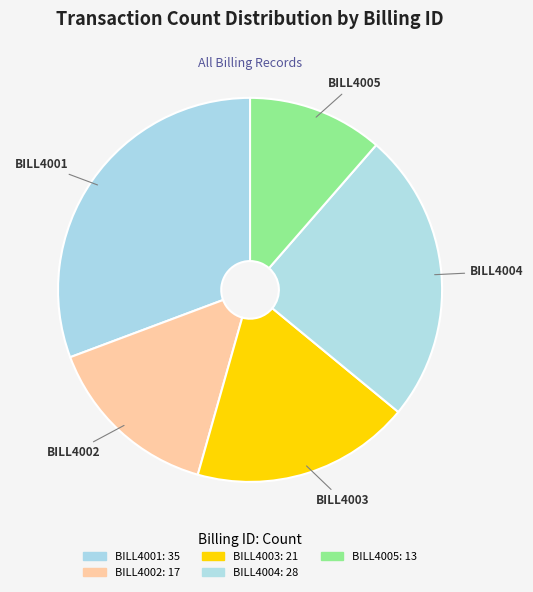

Does BILL4002 account for over 50% of the chart?

No